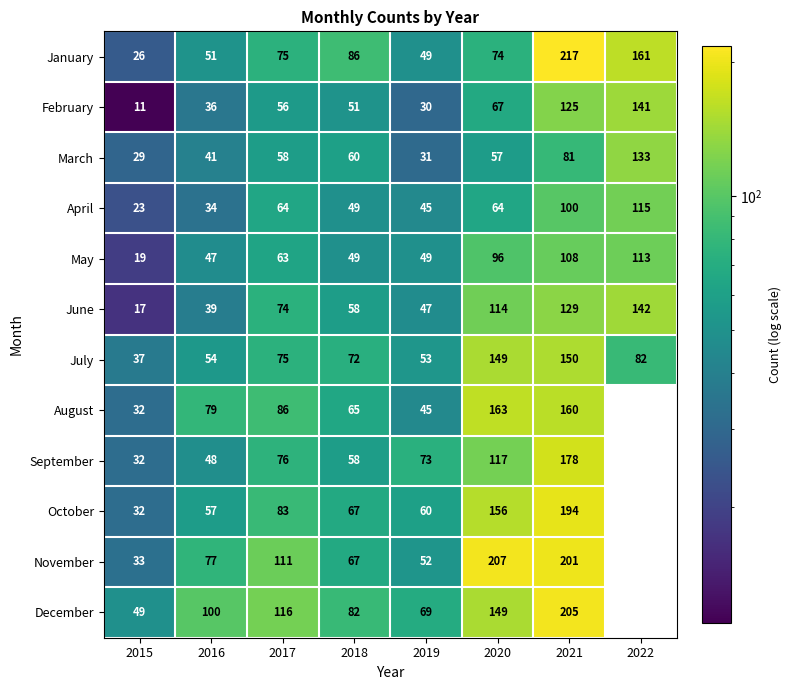

Which has a higher value, 2016 or 2019?

2016